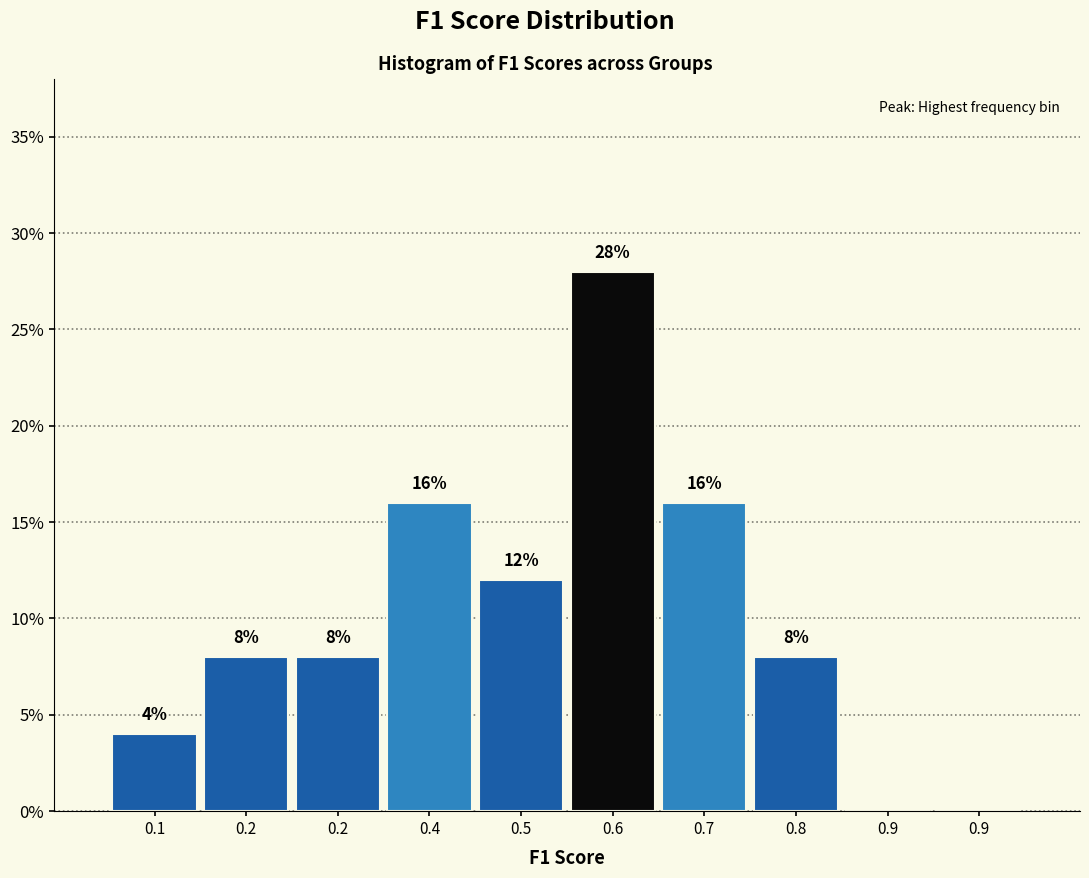

Are the bars horizontal?

No